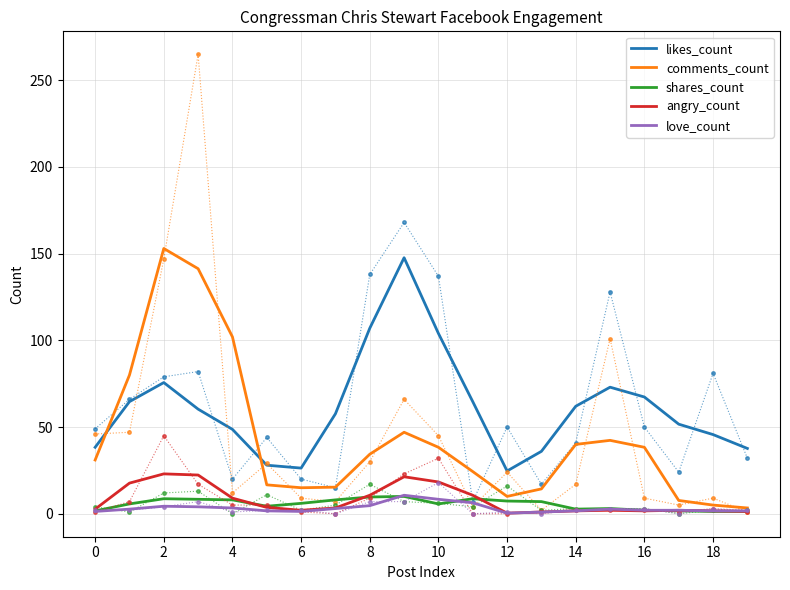

What is the maximum value for angry_count?

23.0